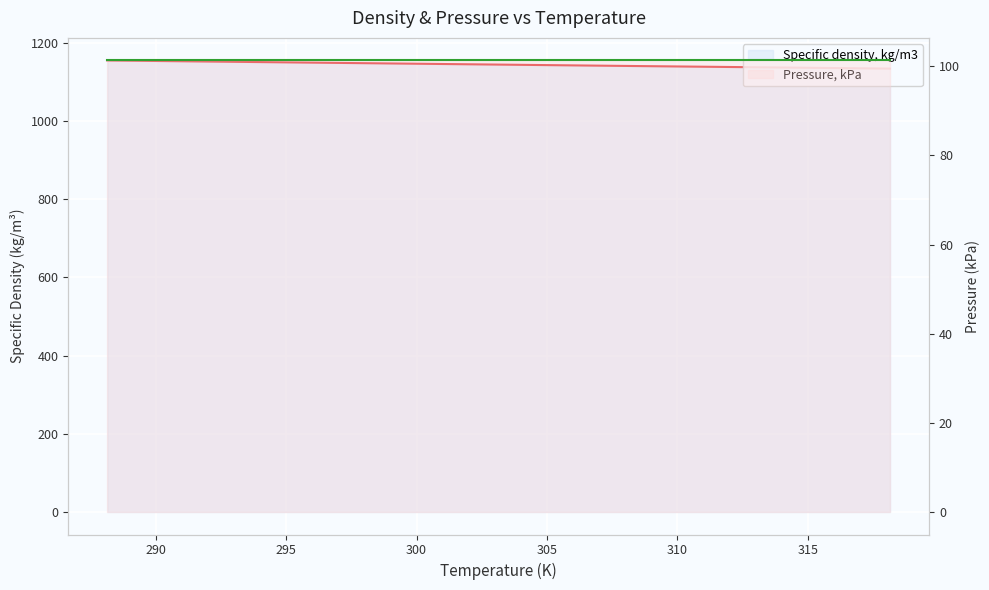

True or false: Pressure, kPa and Specific density, kg/m3 intersect in this chart.

False